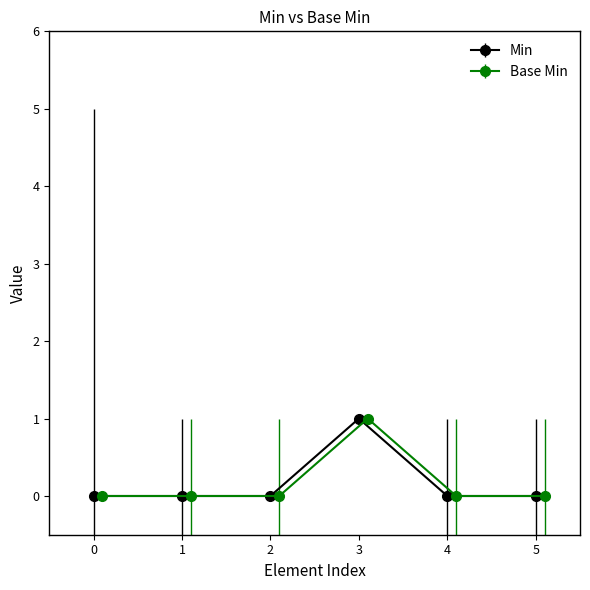

How many categories are shown in the chart?

6